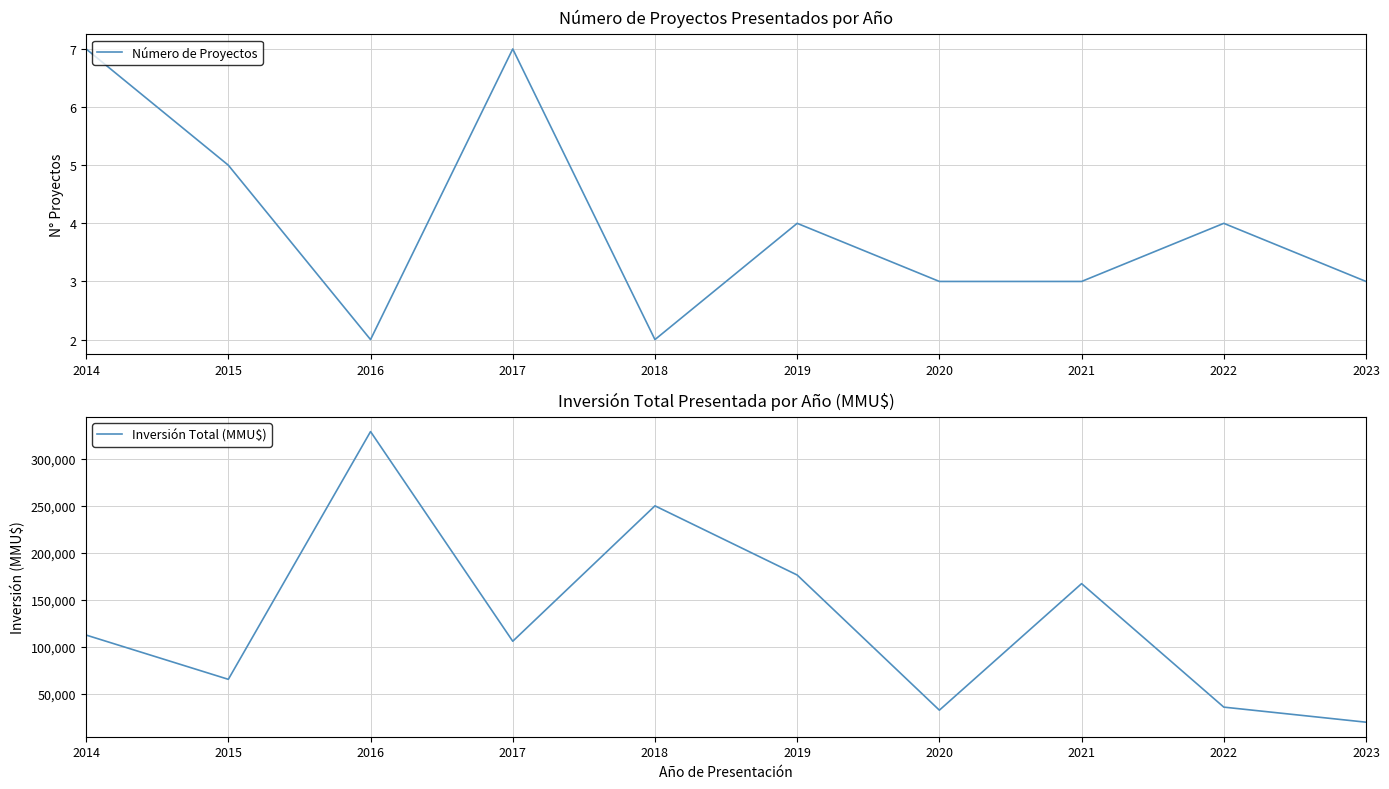

How many lines are shown in the chart?

2